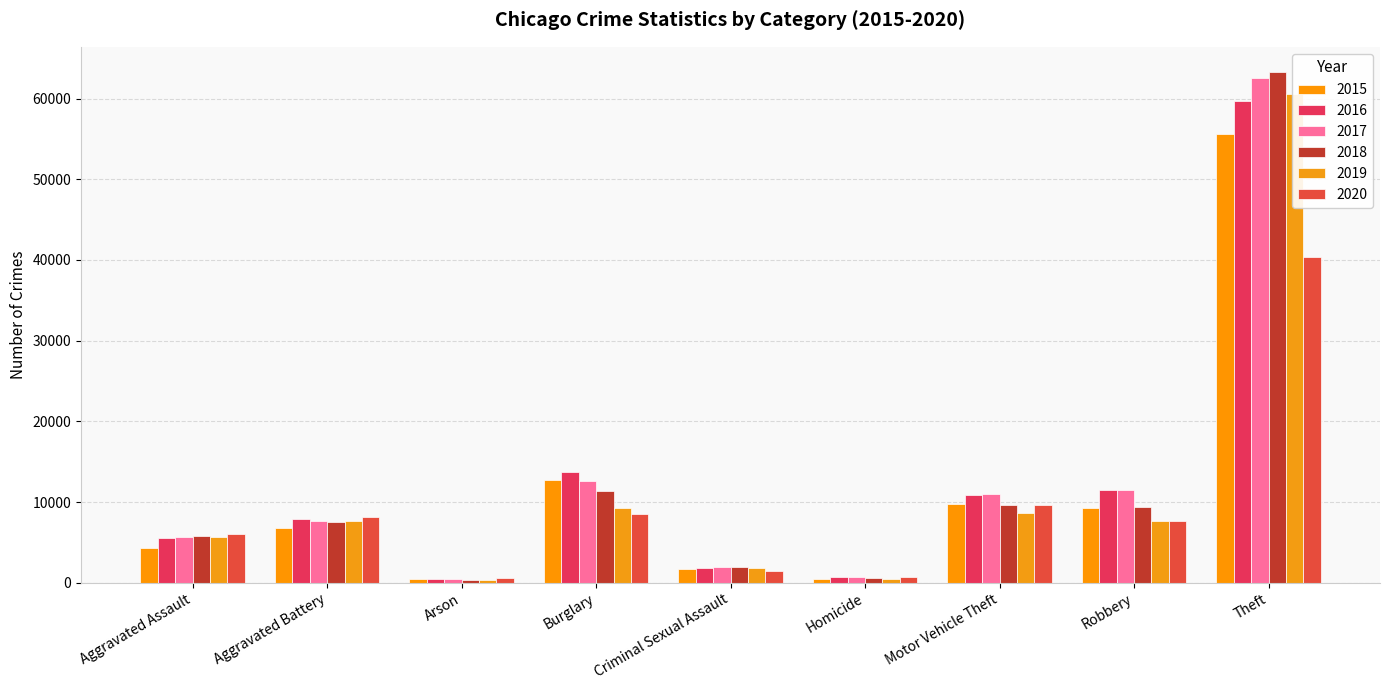

Reading left to right, transcribe all the data shown in this chart.

2015: 4338	6815	436	12685	1644	480	9746	9203	55608
2016: 5543	7868	506	13738	1811	764	10870	11503	59722
2017: 5657	7654	441	12661	1917	662	10949	11480	62545
2018: 5832	7513	360	11370	1965	577	9657	9322	63246
2019: 5653	7600	365	9318	1852	483	8683	7678	60588
2020: 6093	8116	574	8526	1430	761	9617	7638	40342